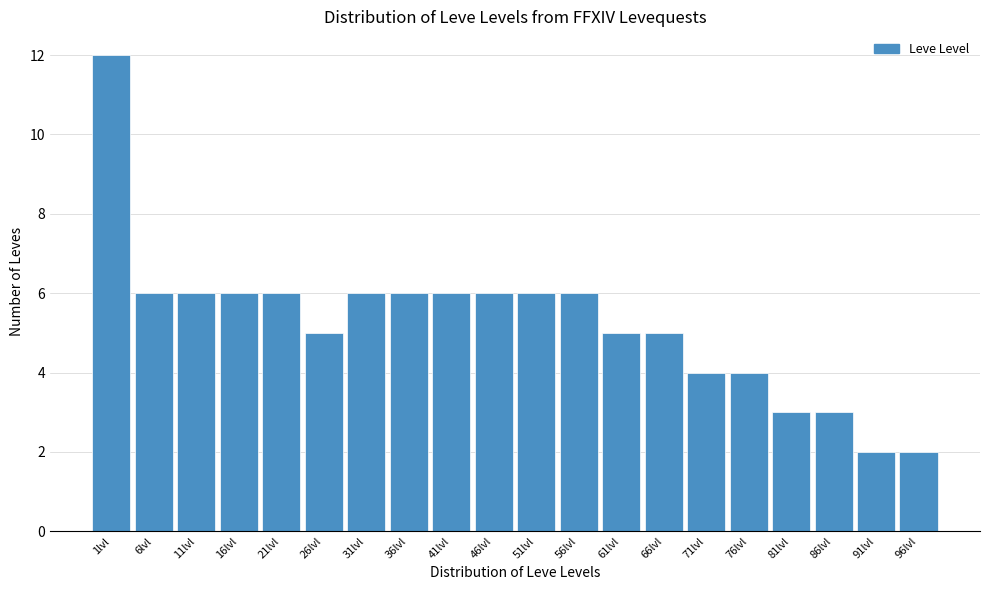

Reading left to right, extract all data points from this chart.

12	6	6	6	6	5	6	6	6	6	6	6	5	5	4	4	3	3	2	2